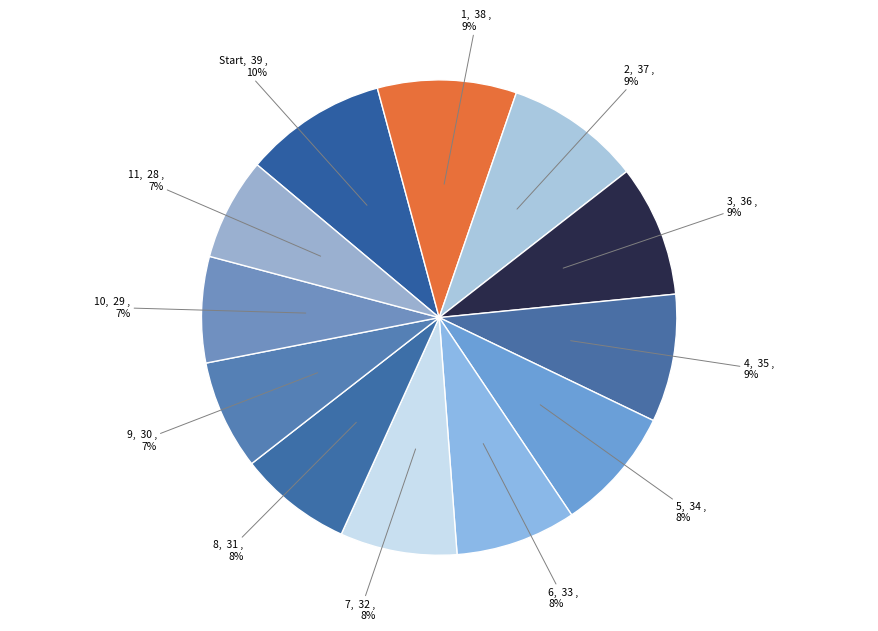

Count the number of slices in the pie.

12